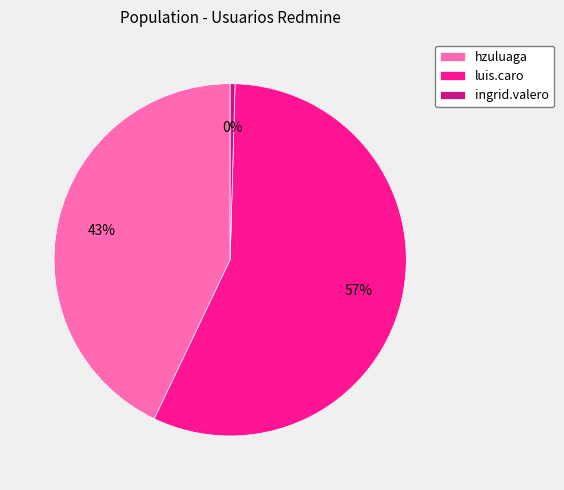

Does any single category account for the majority?

Yes